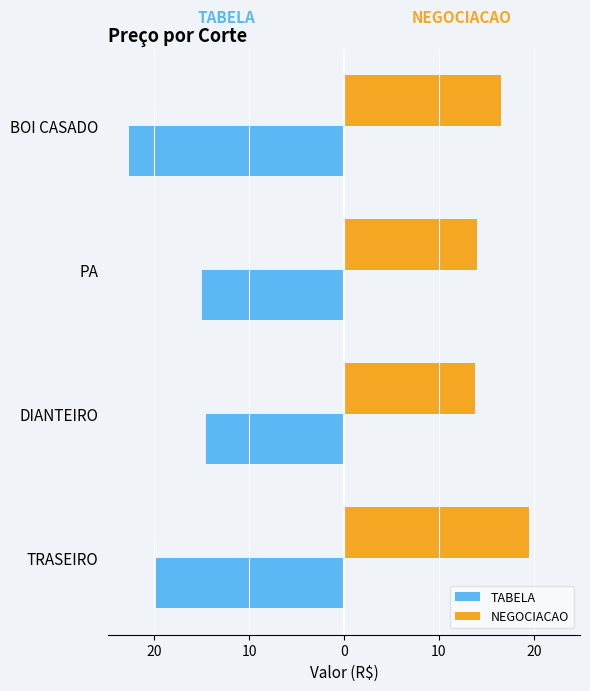

How many bars are there in each group?

2